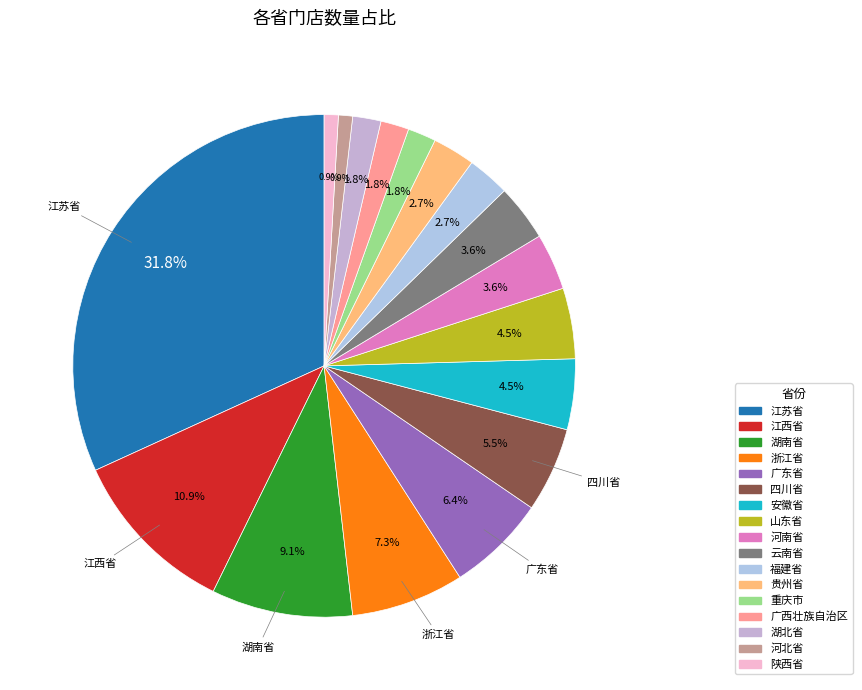

What is the largest slice in the pie chart?

江苏省